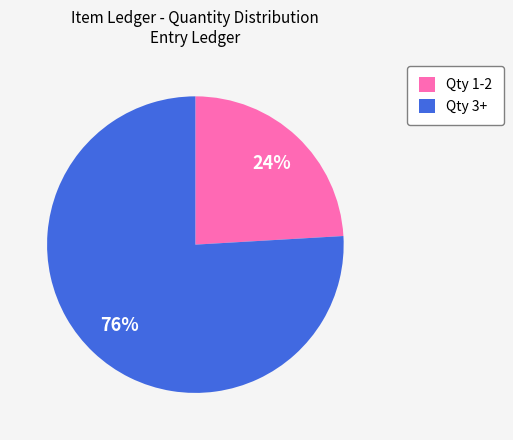

To the nearest percent, what is the average slice percentage?

50%